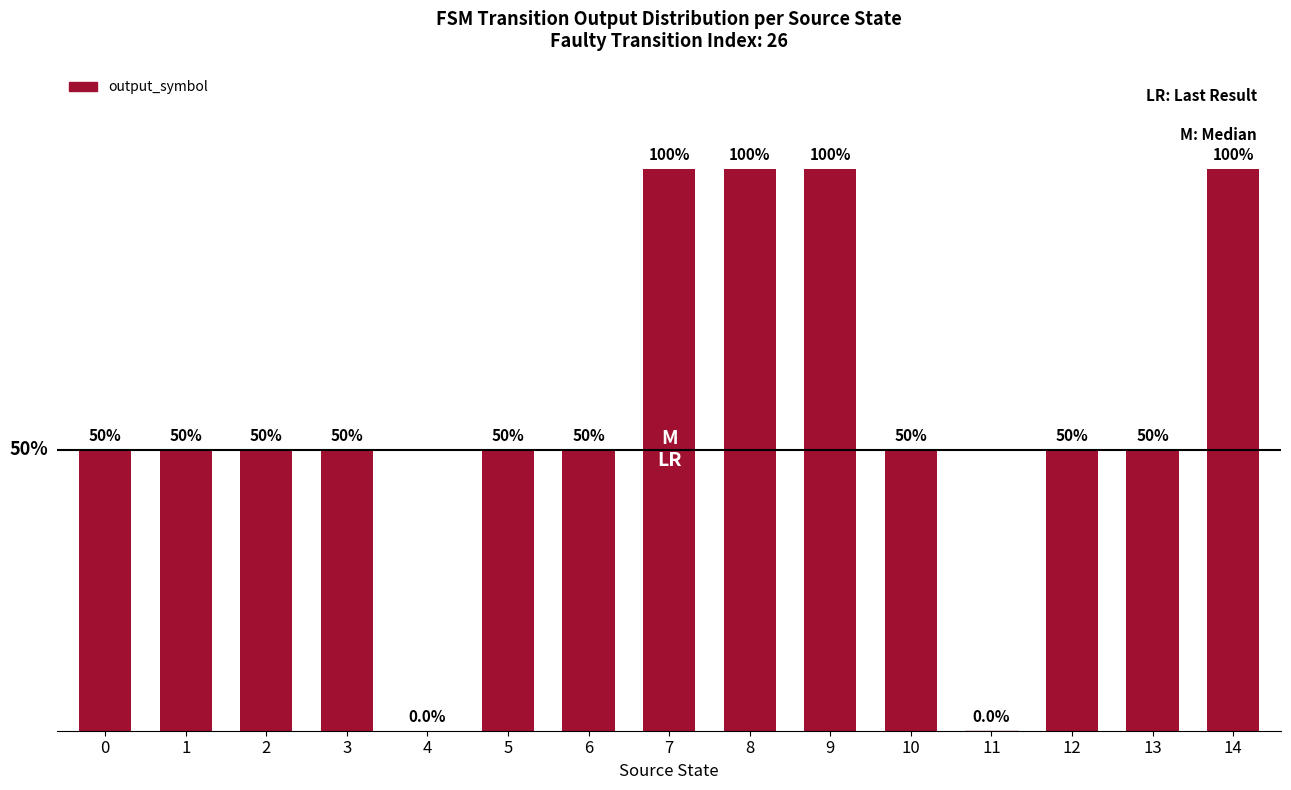

What is the difference between the maximum and second lowest values?

100